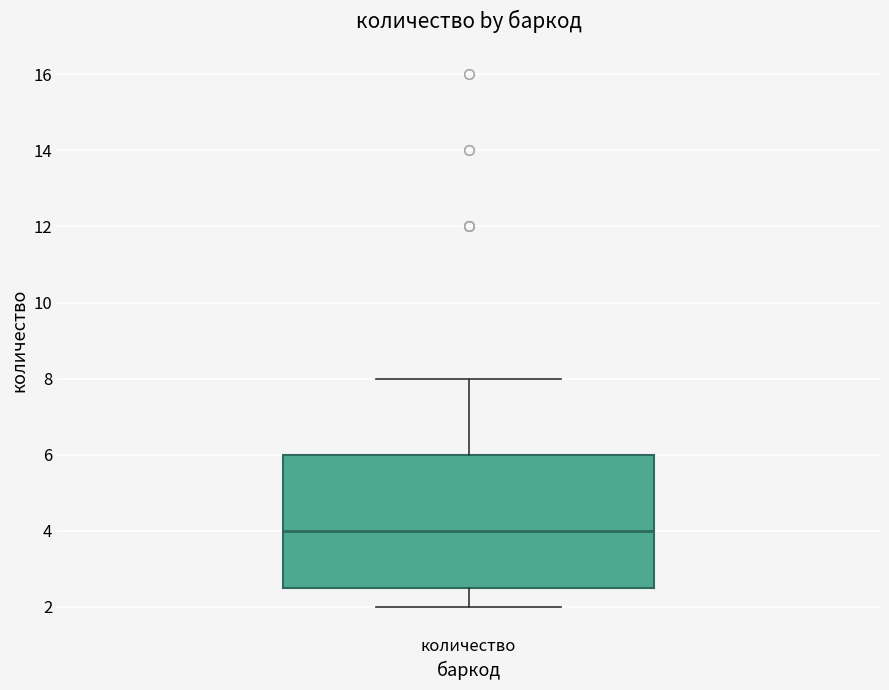

Where does the lower whisker of the box for количество end on the y-axis? The values are not printed on the chart, so give them approximately, as read against the axis.

2.0